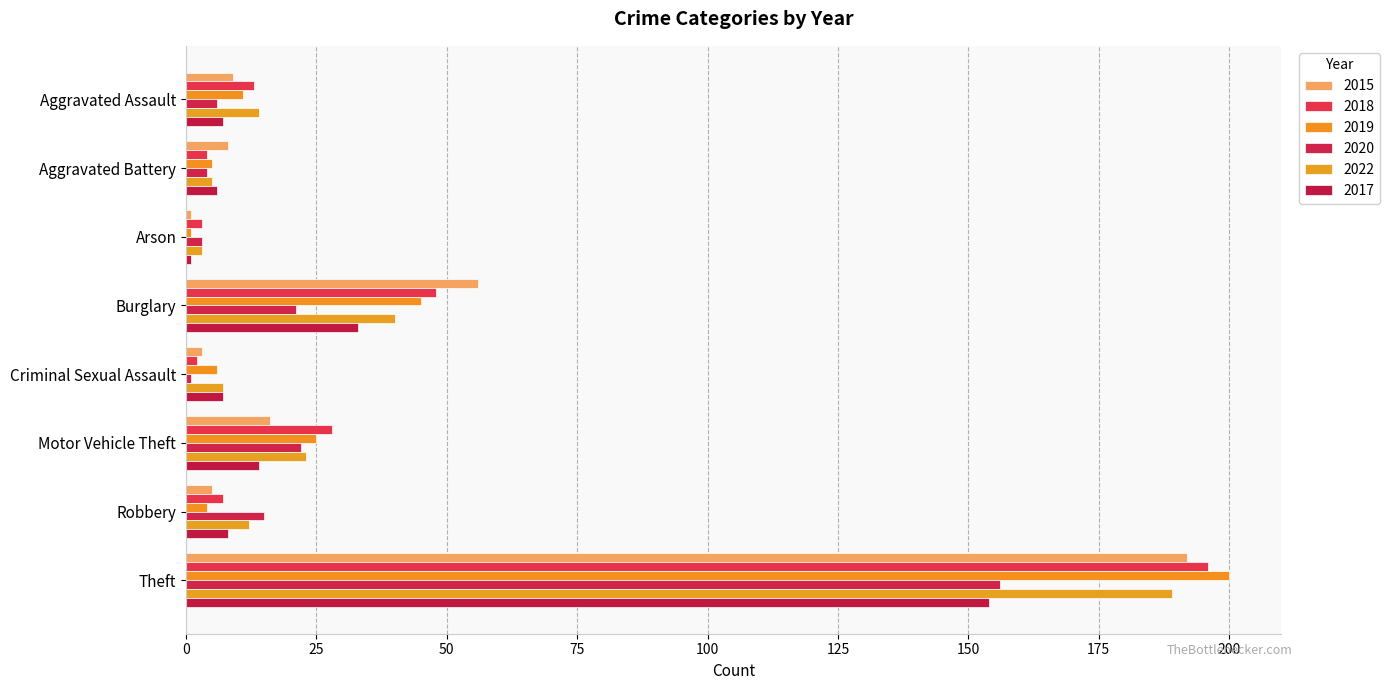

What are all the series names shown in the legend?

2015, 2018, 2019, 2020, 2022, 2017